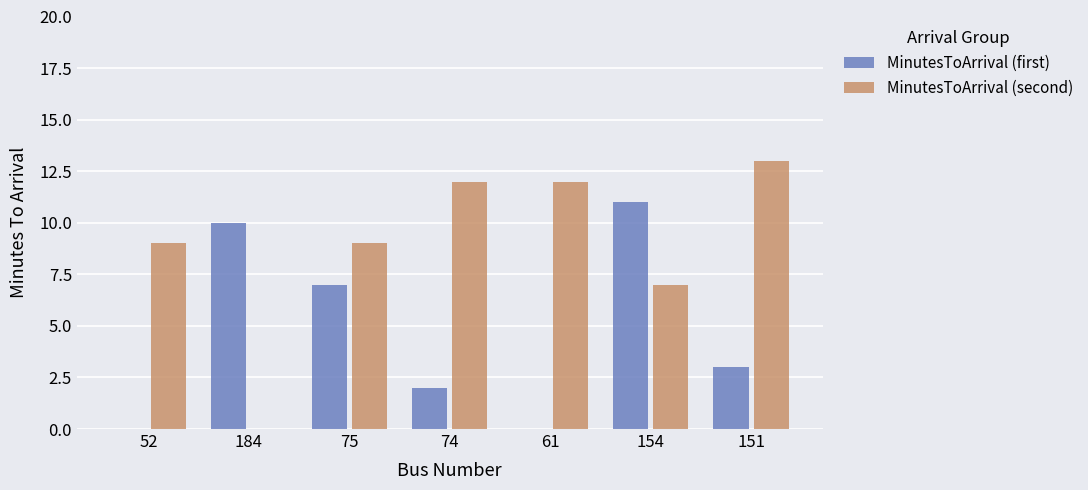

Which series has the largest total across all categories?

MinutesToArrival (second)